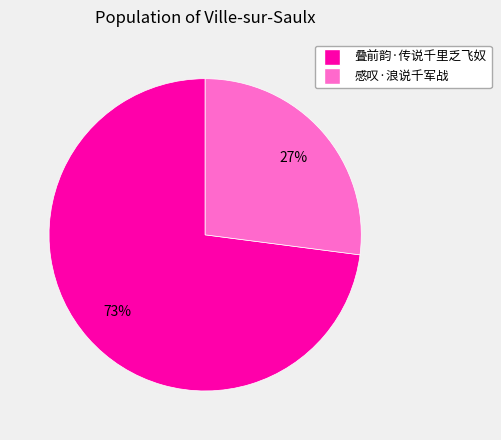

What is the ratio of the value at 感叹·浪说千军战 to the value at 叠前韵·传说千里乏飞奴?

0.4